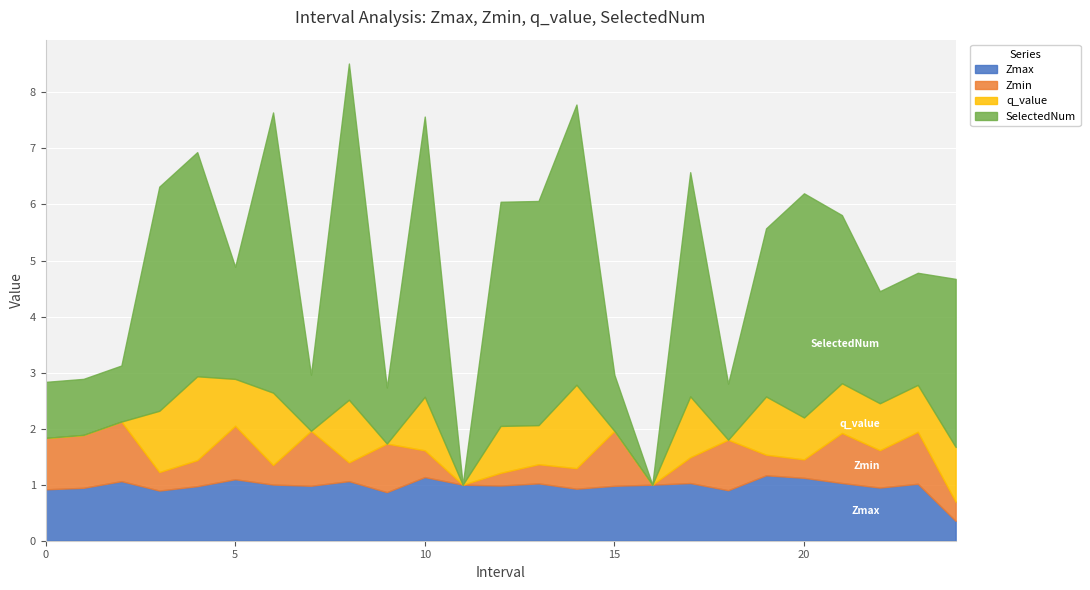

The value of SelectedNum at 14 is 5.0. True or false?

True